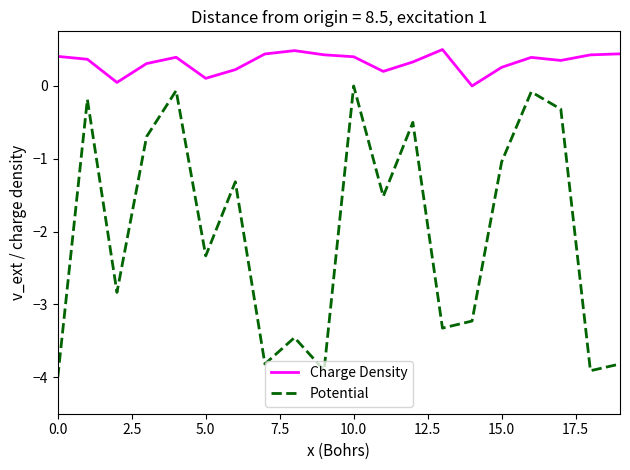

Which series has the largest range (max minus min)?

Potential